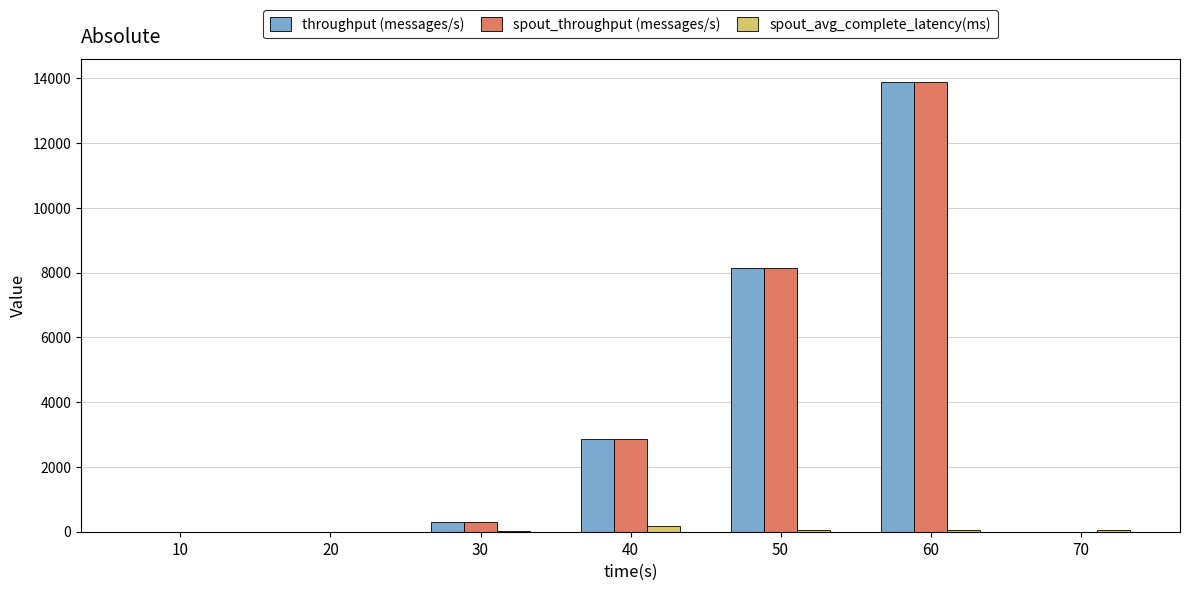

At which category is the sum across all series the highest?

60